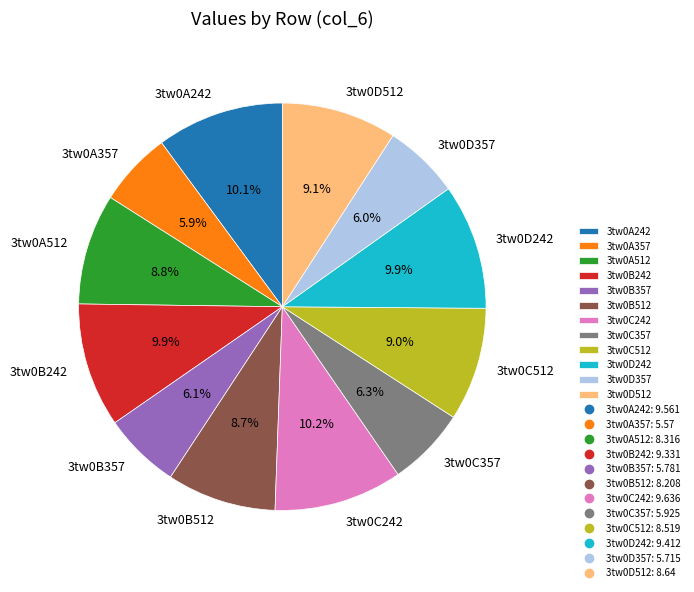

To the nearest percent, what percentage of the pie is 3tw0B357?

6%